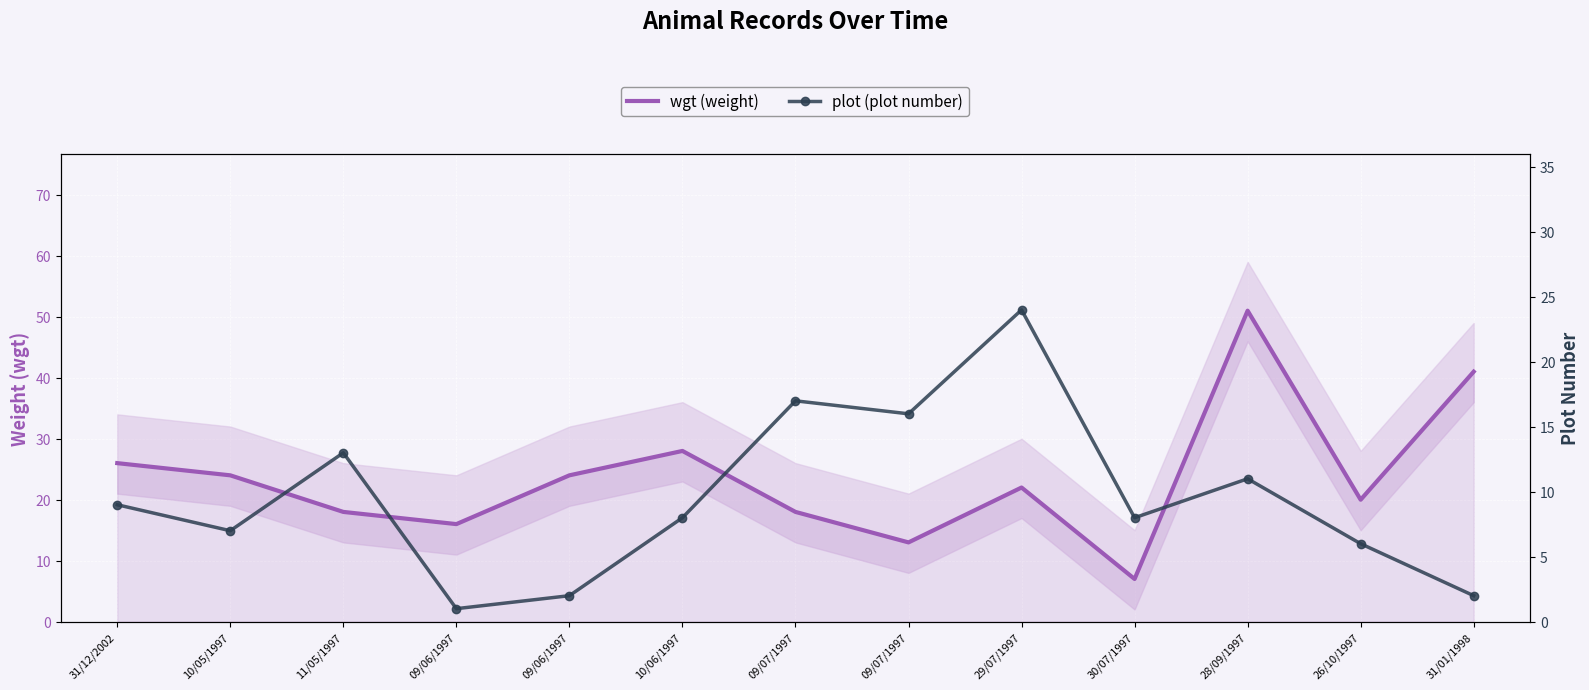

True or false: plot (plot number) and wgt (weight) intersect in this chart.

True